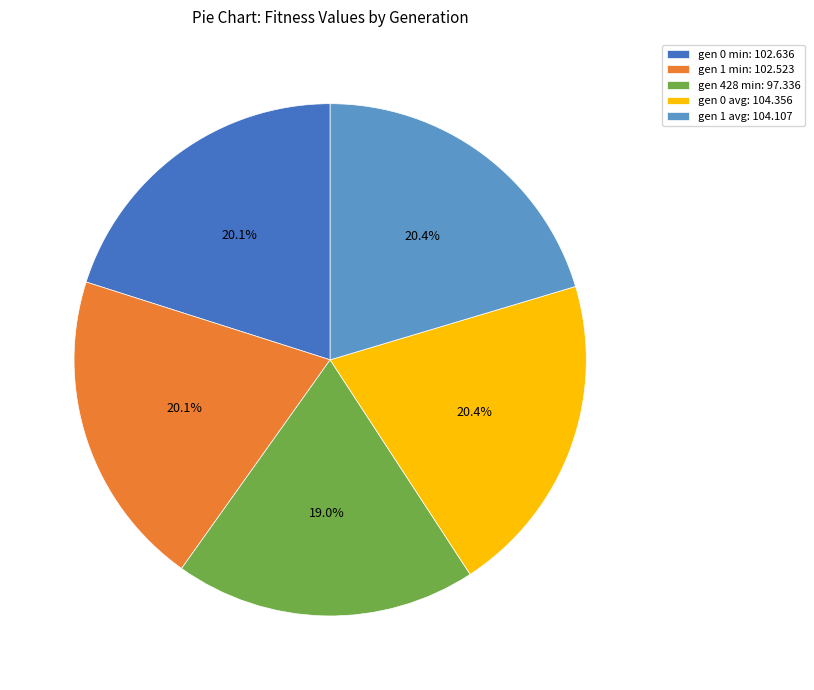

To the nearest percent, what is the average slice percentage?

20%